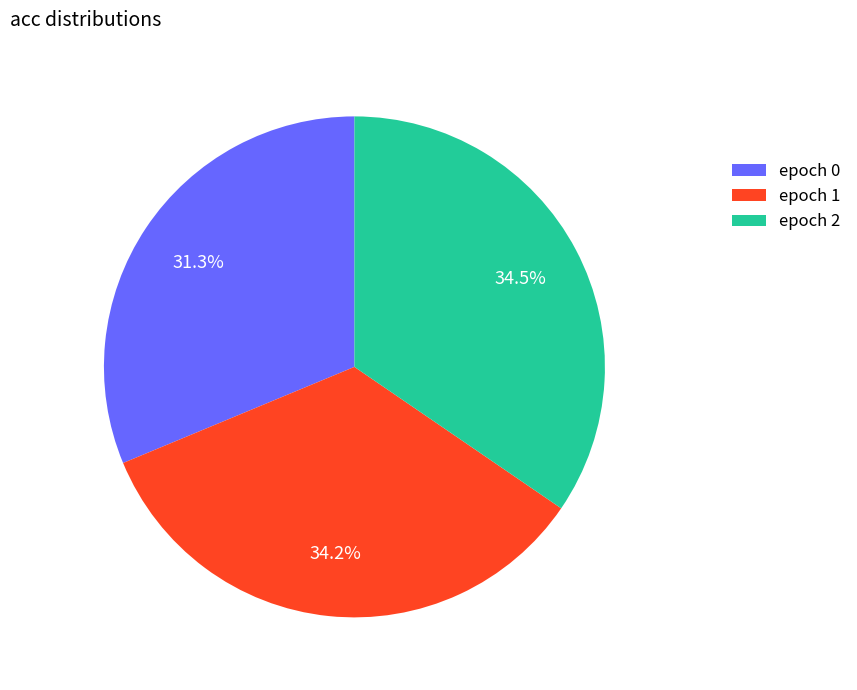

How many segments does this pie chart have?

3